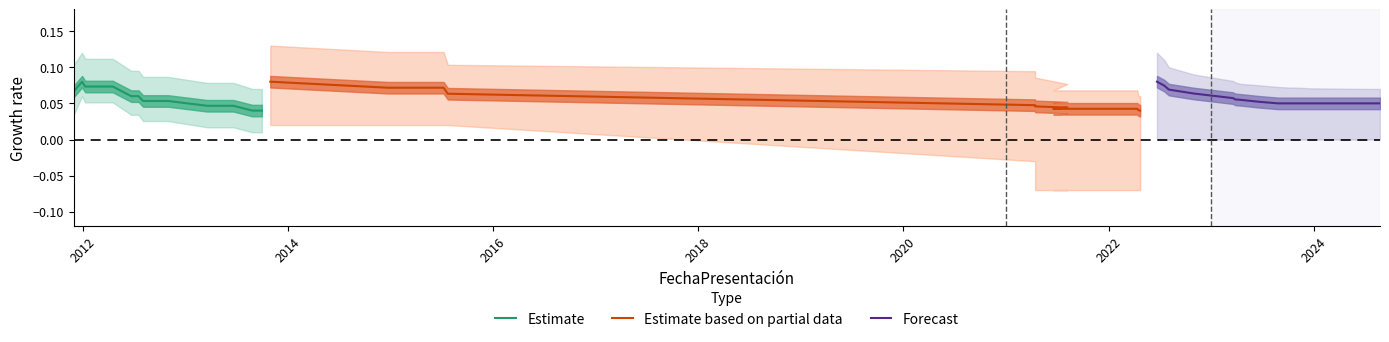

True or false: Estimate based on partial data has more than 0 points higher than both neighbors.

False